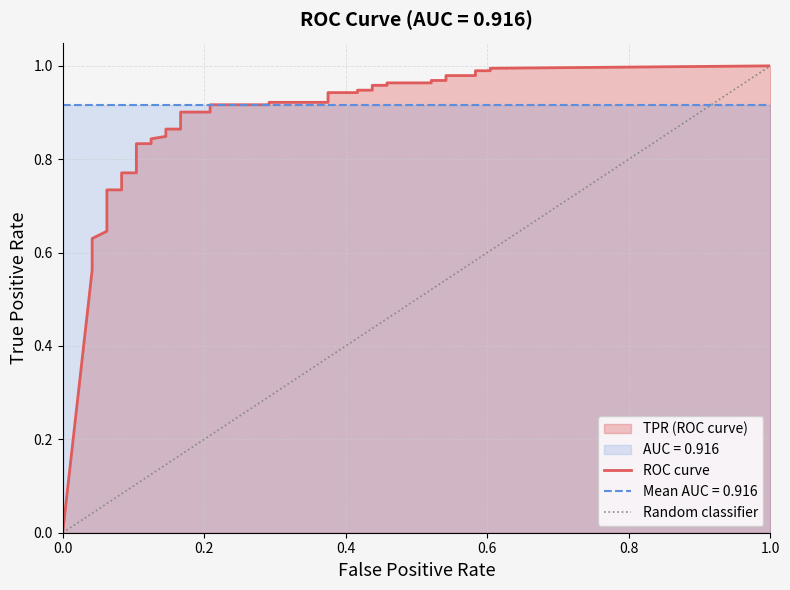

At 12, list the series in order from largest to smallest.

tpr, fpr